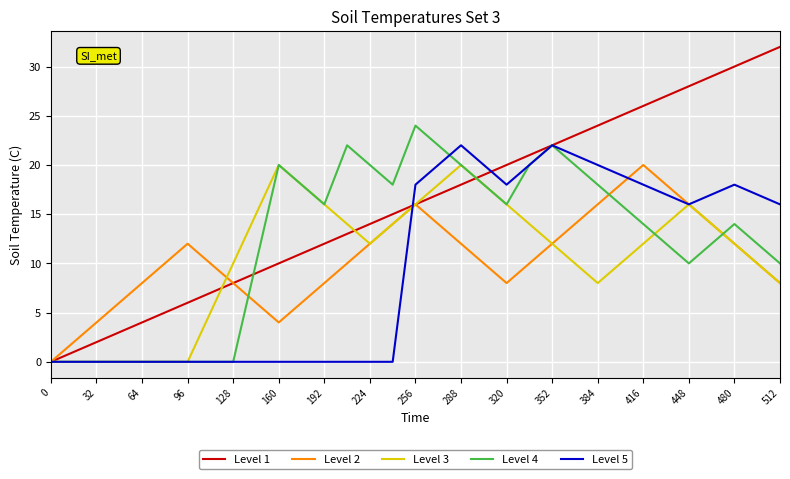

Which series has the largest range (max minus min)?

Level 1